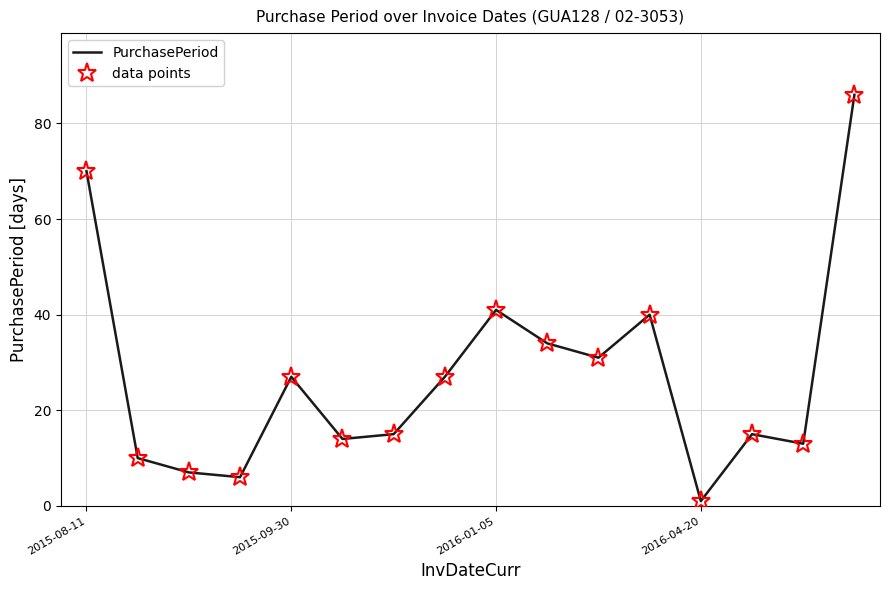

What is the greatest value displayed?

86